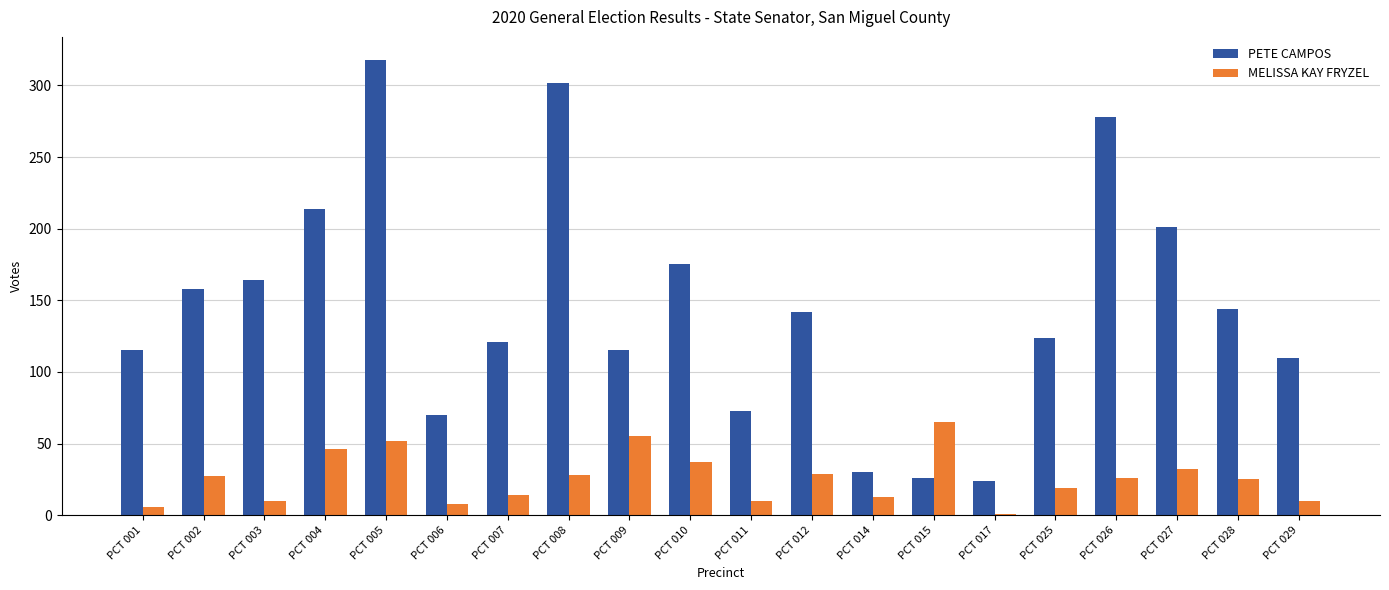

What is the sum of all MELISSA KAY FRYZEL values?

513